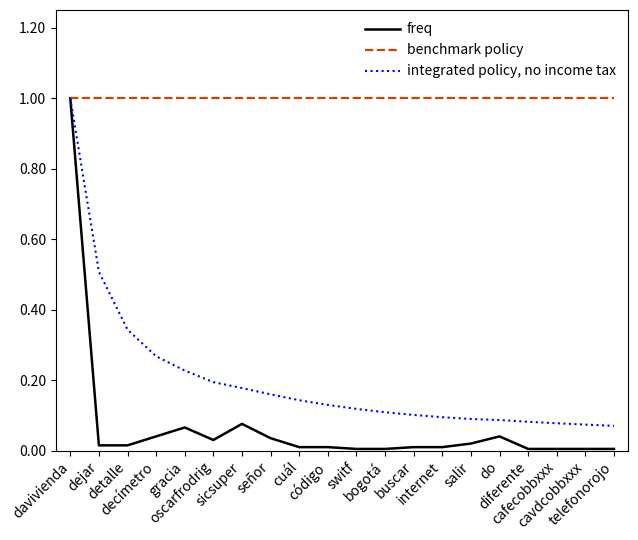

What is the average value of the benchmark policy series?

1.0